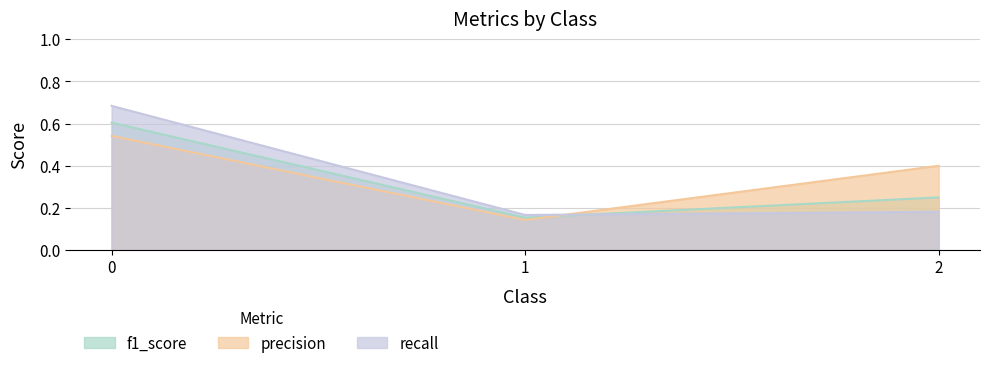

Is the value of precision at 1 greater than the value of recall at 1?

No